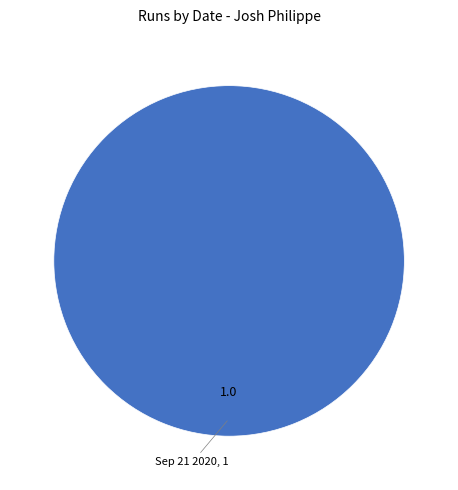

Does any single category account for the majority?

Yes